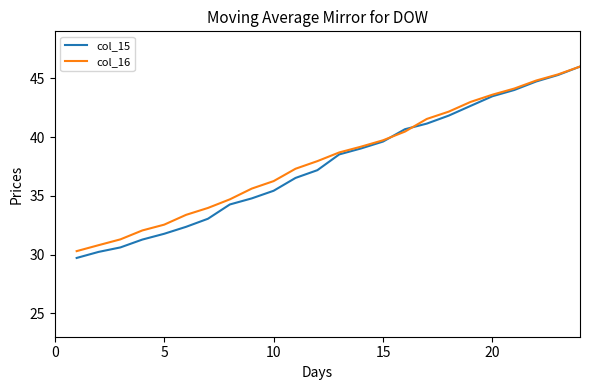

Which series has the widest spread of values?

col_15